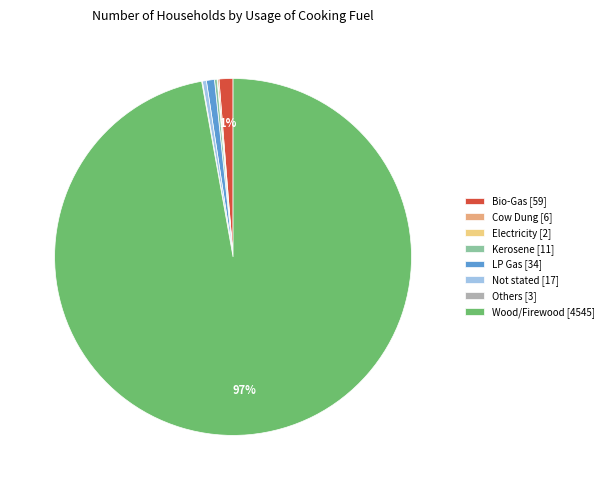

How many slices are in this pie chart?

8